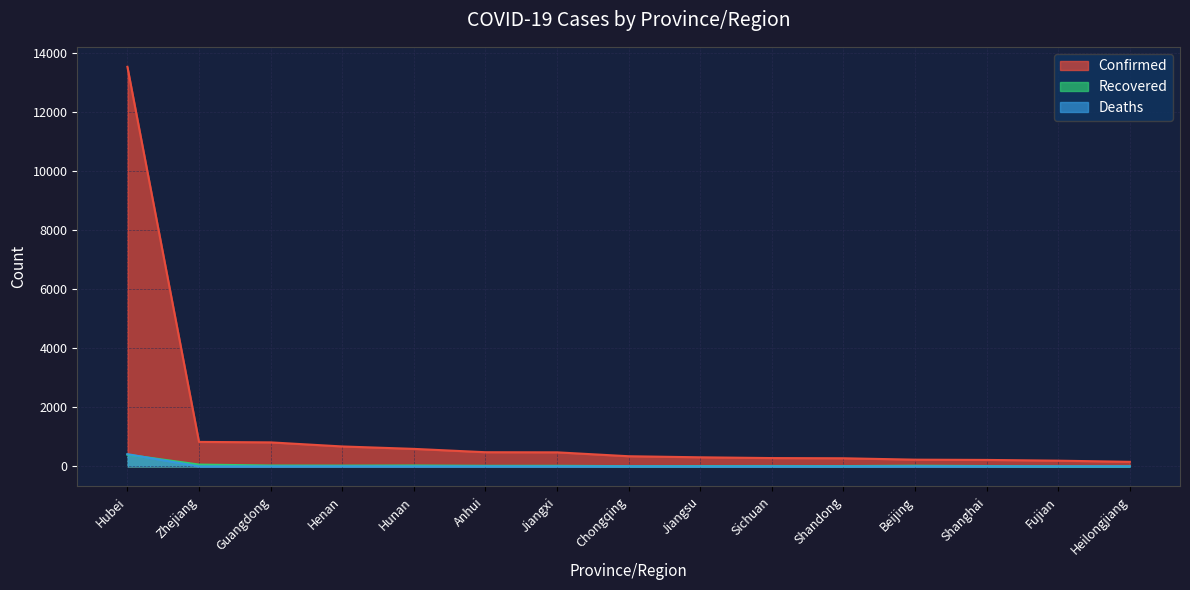

How many distinct data groups are displayed?

3